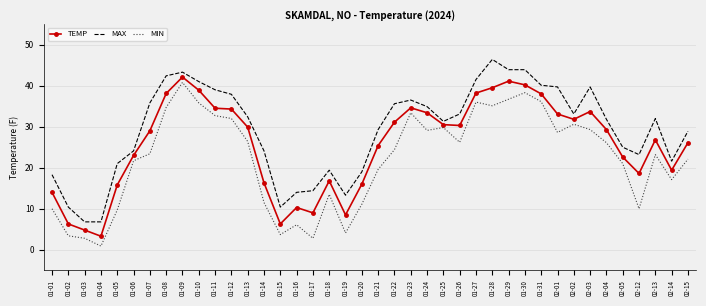

True or false: MAX and MIN intersect in this chart.

False